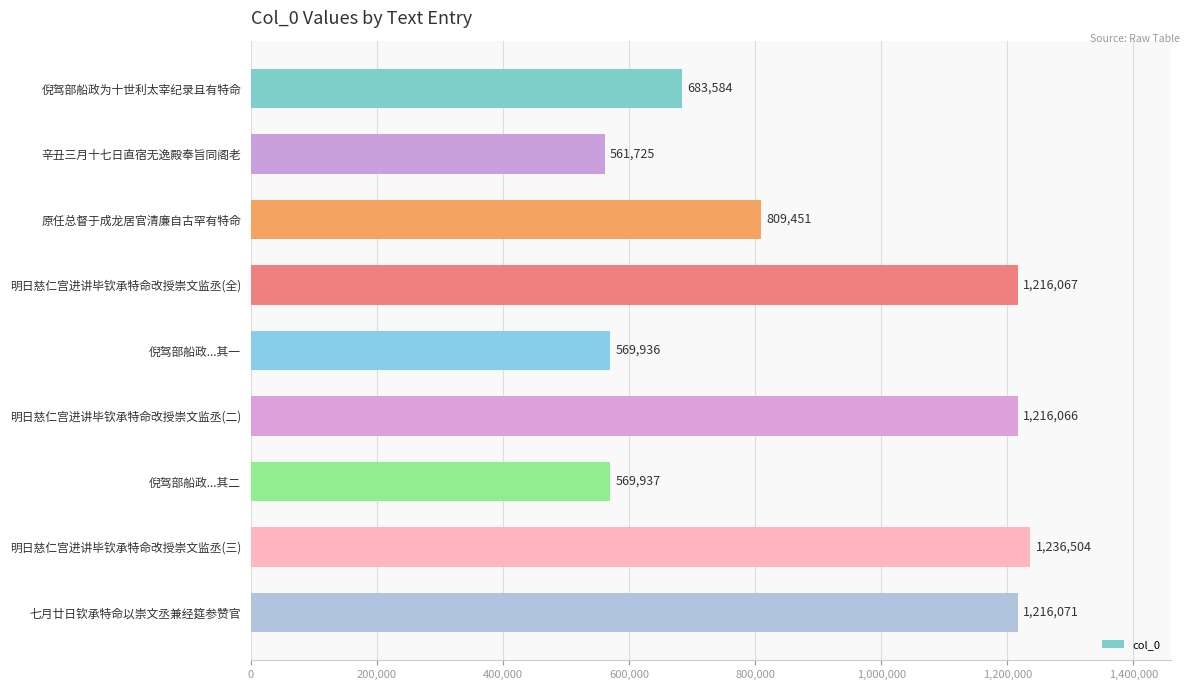

Are the bars horizontal?

Yes